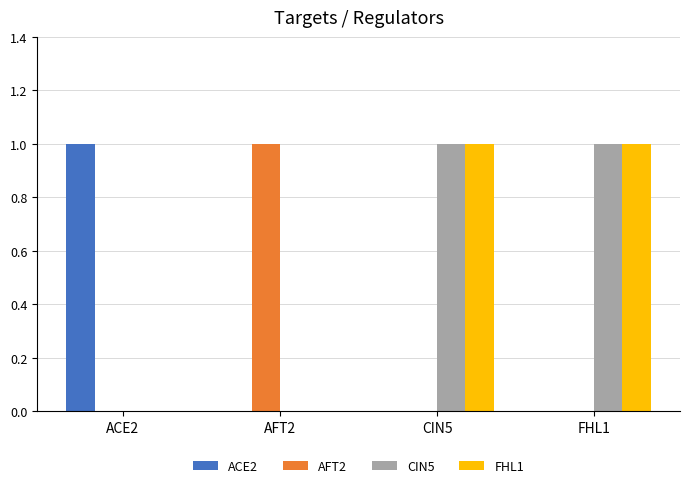

Is the value of AFT2 at AFT2 greater than the value of ACE2 at AFT2?

Yes